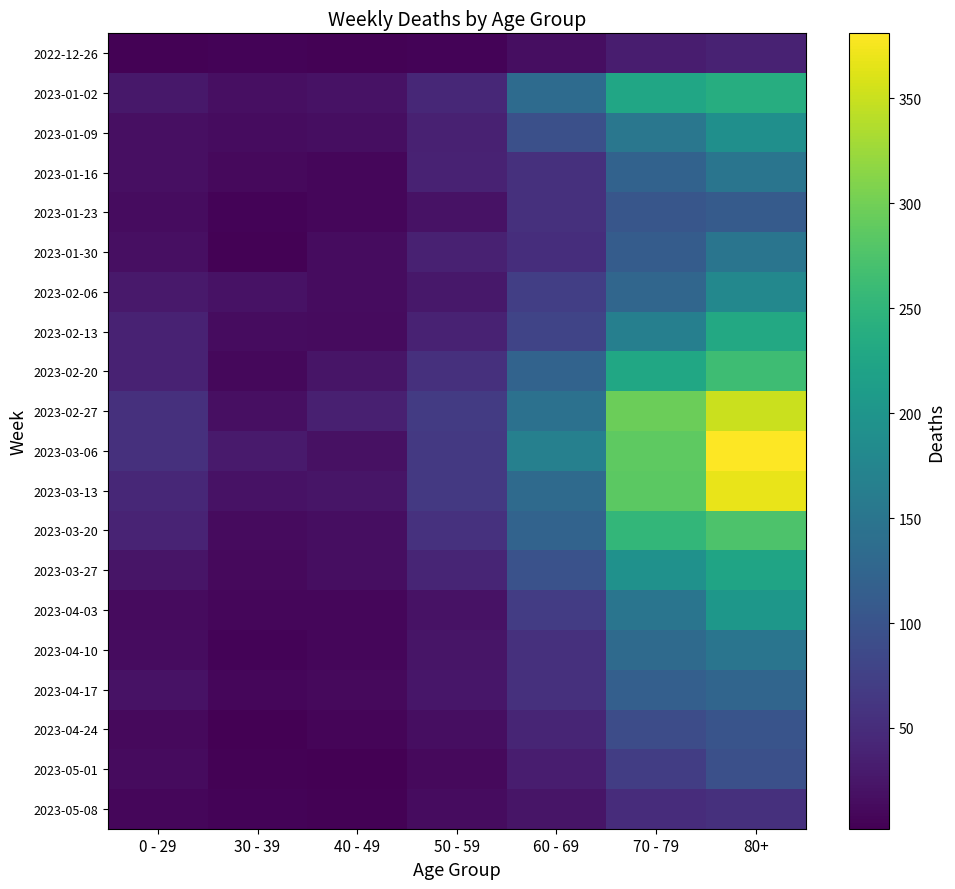

Reading left to right, extract all data points from this chart.

2022-12-26: 0 - 29=4	30 - 39=5	40 - 49=4	50 - 59=5	60 - 69=16	70 - 79=32	80+=38
2023-01-02: 0 - 29=26	30 - 39=18	40 - 49=21	50 - 59=44	60 - 69=134	70 - 79=226	80+=238
2023-01-09: 0 - 29=17	30 - 39=15	40 - 49=16	50 - 59=37	60 - 69=94	70 - 79=153	80+=191
2023-01-16: 0 - 29=17	30 - 39=11	40 - 49=8	50 - 59=38	60 - 69=54	70 - 79=121	80+=150
2023-01-23: 0 - 29=15	30 - 39=6	40 - 49=8	50 - 59=21	60 - 69=55	70 - 79=104	80+=111
2023-01-30: 0 - 29=18	30 - 39=4	40 - 49=15	50 - 59=37	60 - 69=51	70 - 79=112	80+=149
2023-02-06: 0 - 29=28	30 - 39=20	40 - 49=14	50 - 59=26	60 - 69=72	70 - 79=127	80+=179
2023-02-13: 0 - 29=39	30 - 39=14	40 - 49=13	50 - 59=38	60 - 69=80	70 - 79=165	80+=230
2023-02-20: 0 - 29=38	30 - 39=10	40 - 49=23	50 - 59=55	60 - 69=123	70 - 79=228	80+=263
2023-02-27: 0 - 29=55	30 - 39=18	40 - 49=36	50 - 59=68	60 - 69=143	70 - 79=296	80+=351
2023-03-06: 0 - 29=54	30 - 39=30	40 - 49=19	50 - 59=65	60 - 69=167	70 - 79=287	80+=381
2023-03-13: 0 - 29=44	30 - 39=20	40 - 49=23	50 - 59=65	60 - 69=133	70 - 79=286	80+=368
2023-03-20: 0 - 29=40	30 - 39=13	40 - 49=16	50 - 59=56	60 - 69=122	70 - 79=253	80+=275
2023-03-27: 0 - 29=24	30 - 39=12	40 - 49=16	50 - 59=41	60 - 69=98	70 - 79=193	80+=224
2023-04-03: 0 - 29=13	30 - 39=9	40 - 49=8	50 - 59=20	60 - 69=69	70 - 79=150	80+=203
2023-04-10: 0 - 29=15	30 - 39=5	40 - 49=8	50 - 59=23	60 - 69=54	70 - 79=133	80+=149
2023-04-17: 0 - 29=20	30 - 39=8	40 - 49=11	50 - 59=25	60 - 69=54	70 - 79=117	80+=126
2023-04-24: 0 - 29=11	30 - 39=3	40 - 49=7	50 - 59=16	60 - 69=41	70 - 79=90	80+=101
2023-05-01: 0 - 29=13	30 - 39=4	40 - 49=2	50 - 59=12	60 - 69=33	70 - 79=71	80+=95
2023-05-08: 0 - 29=8	30 - 39=6	40 - 49=4	50 - 59=15	60 - 69=23	70 - 79=50	80+=54